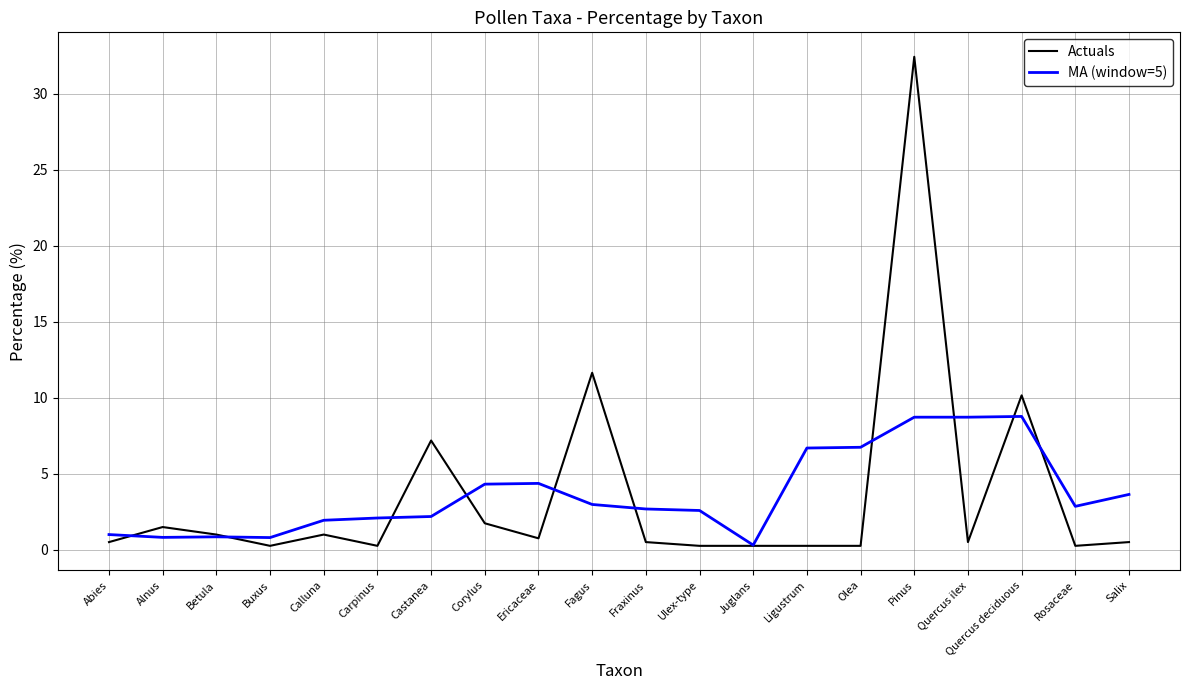

Which category has the highest value across all series?

Pinus